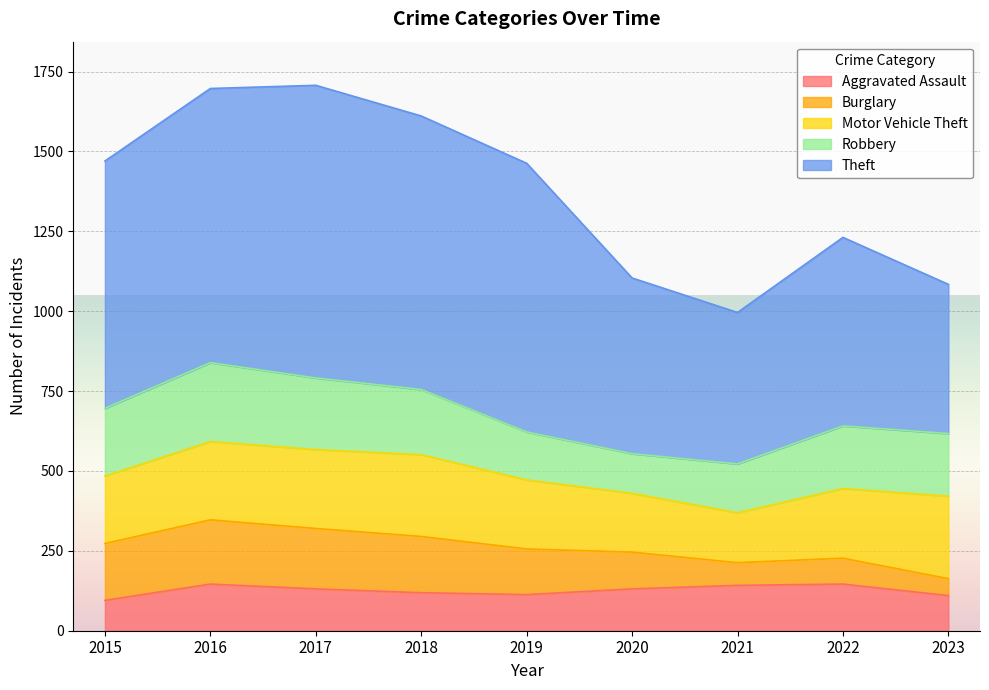

What is the difference between the highest and lowest values at 2021?

403